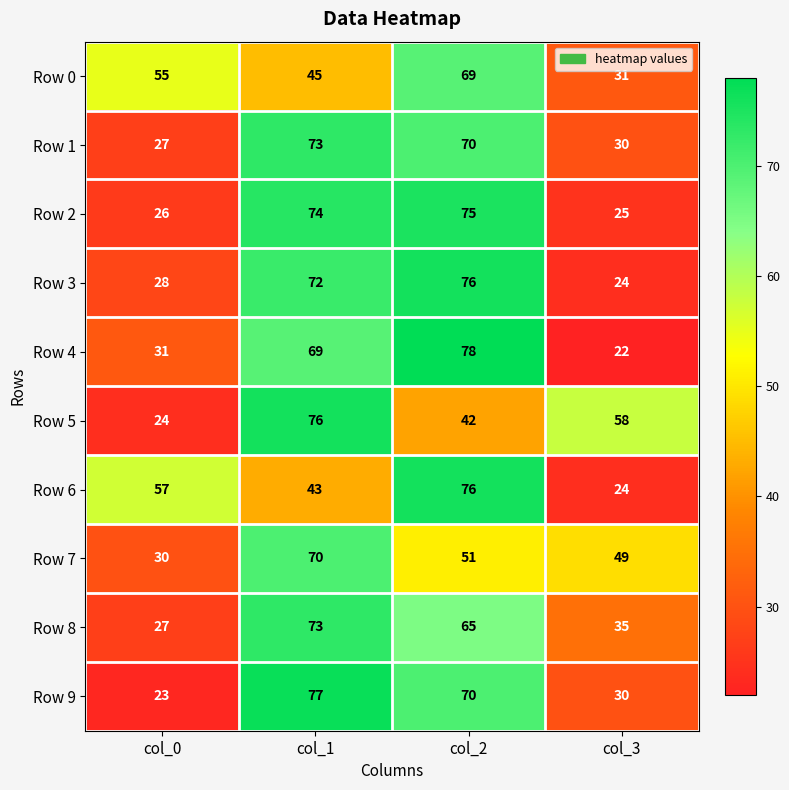

True or false: Row 4 has a value of 78 at col_2.

True